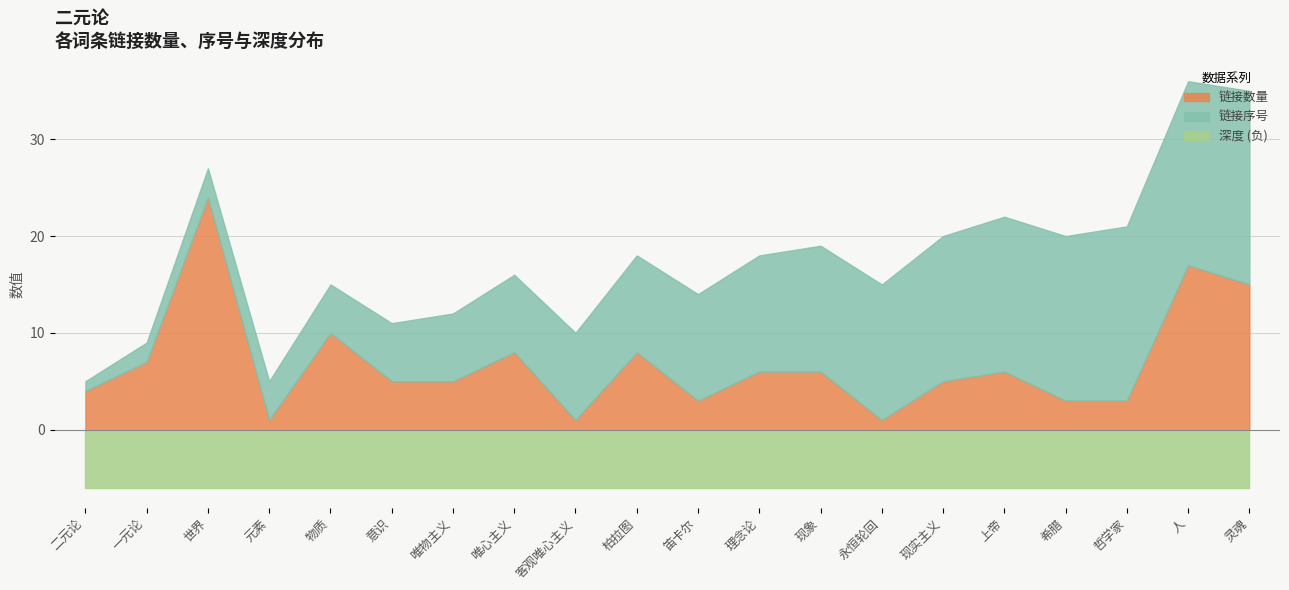

What is the total value across all series at 物质?

21